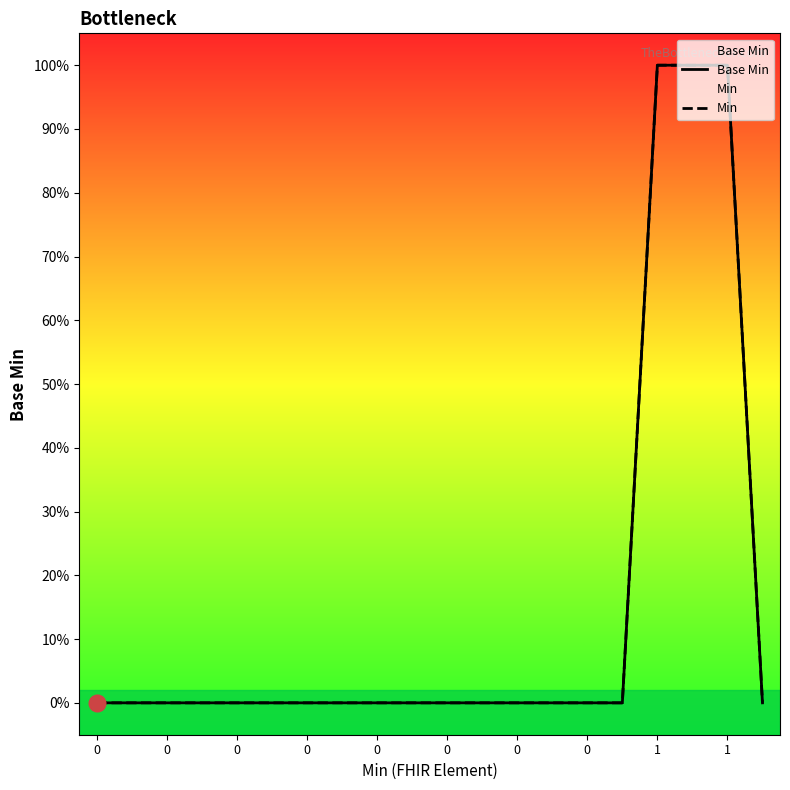

Which series changed the most between 0 and 10?

Base Min